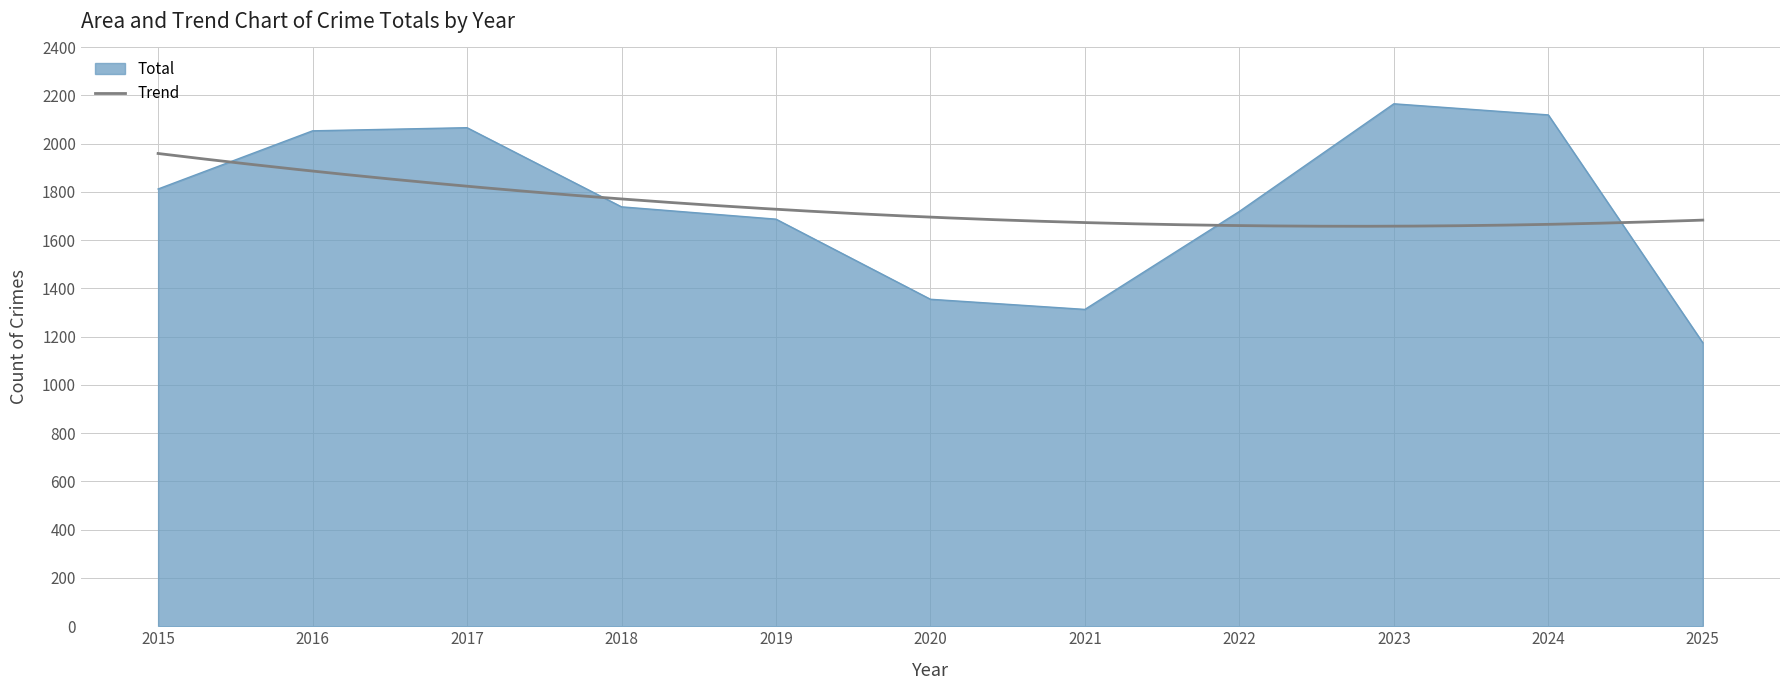

Between 2024 and 2022, which is larger?

2024